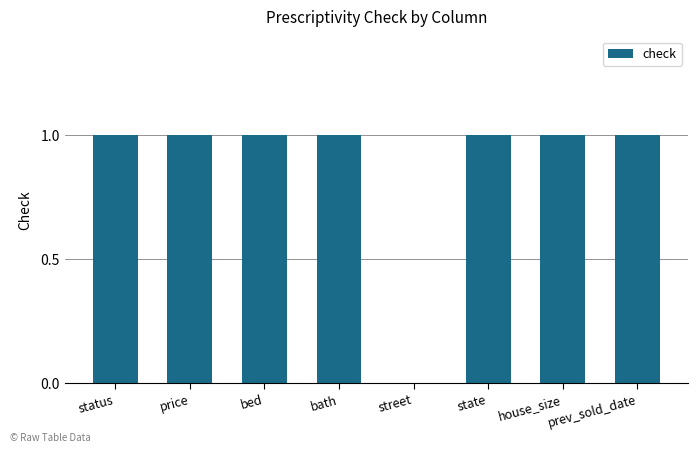

What is the sum of all values?

7